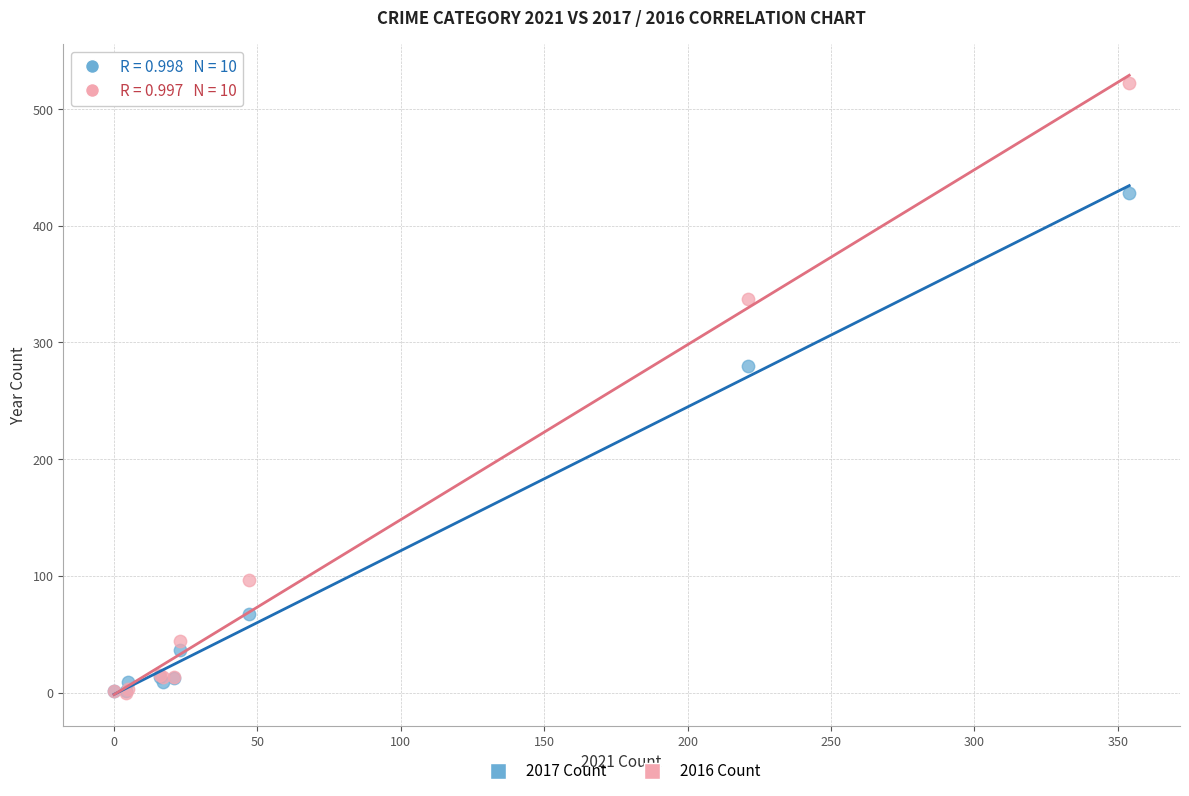

In the 2017 Count series, what Y value is closest to 214?

280